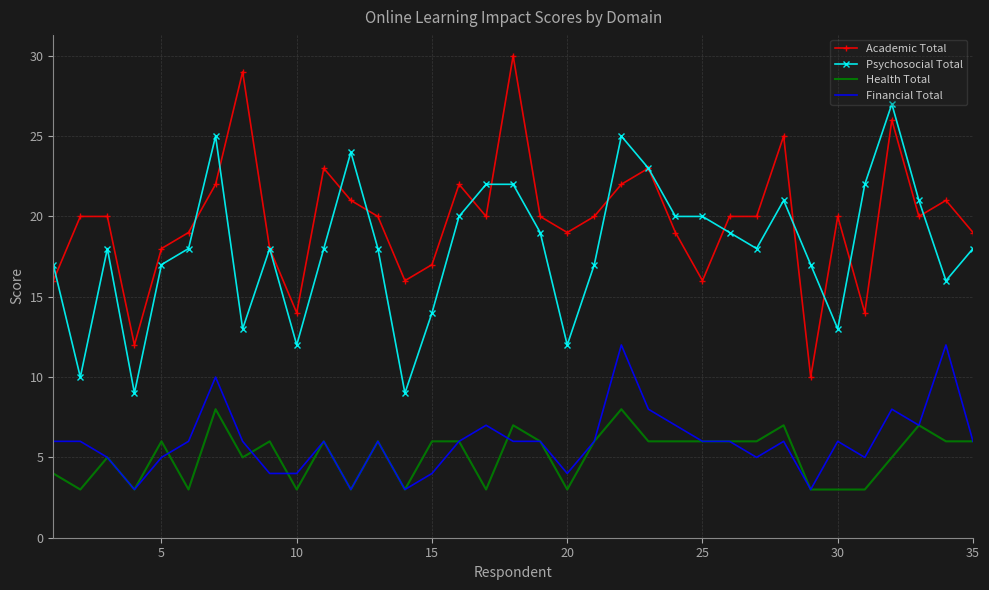

What is the maximum value for Psychosocial Total?

27